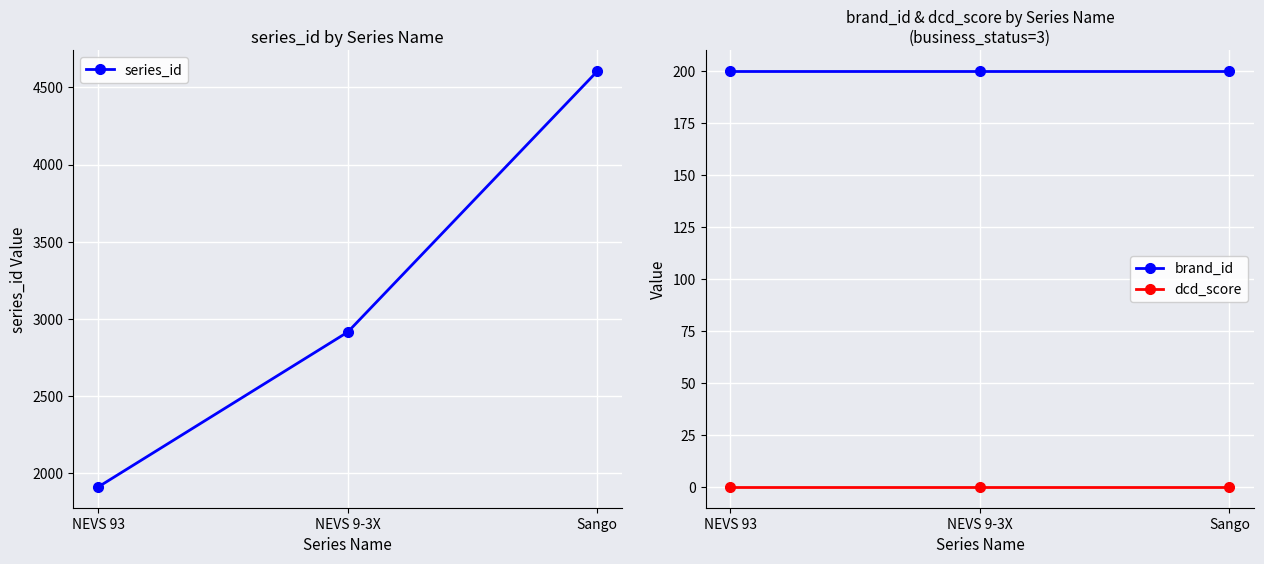

What is the label of the 1st point from the right?

Sango